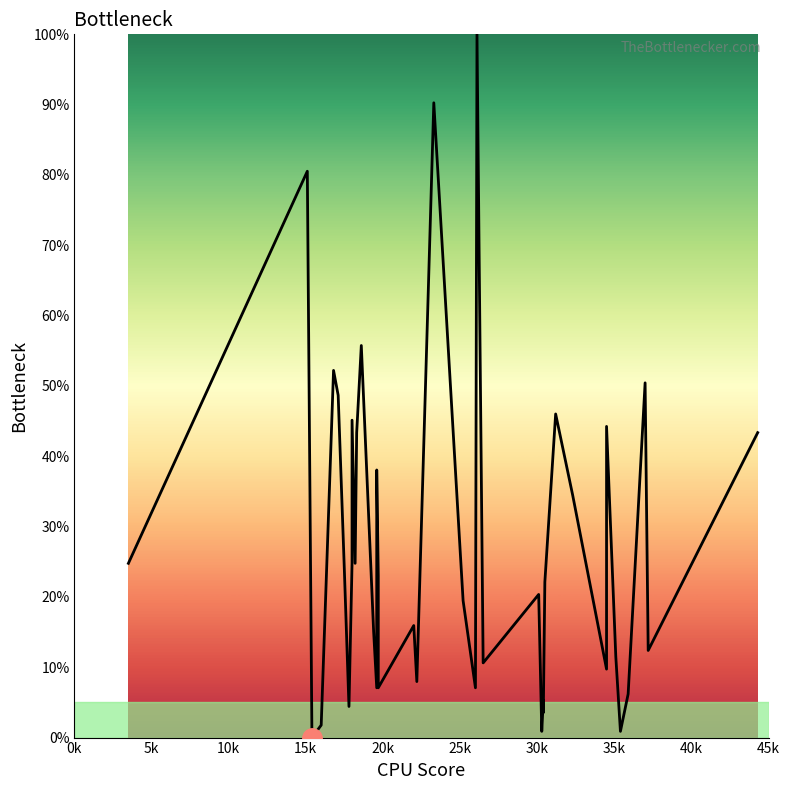

How many positive values are there?

39